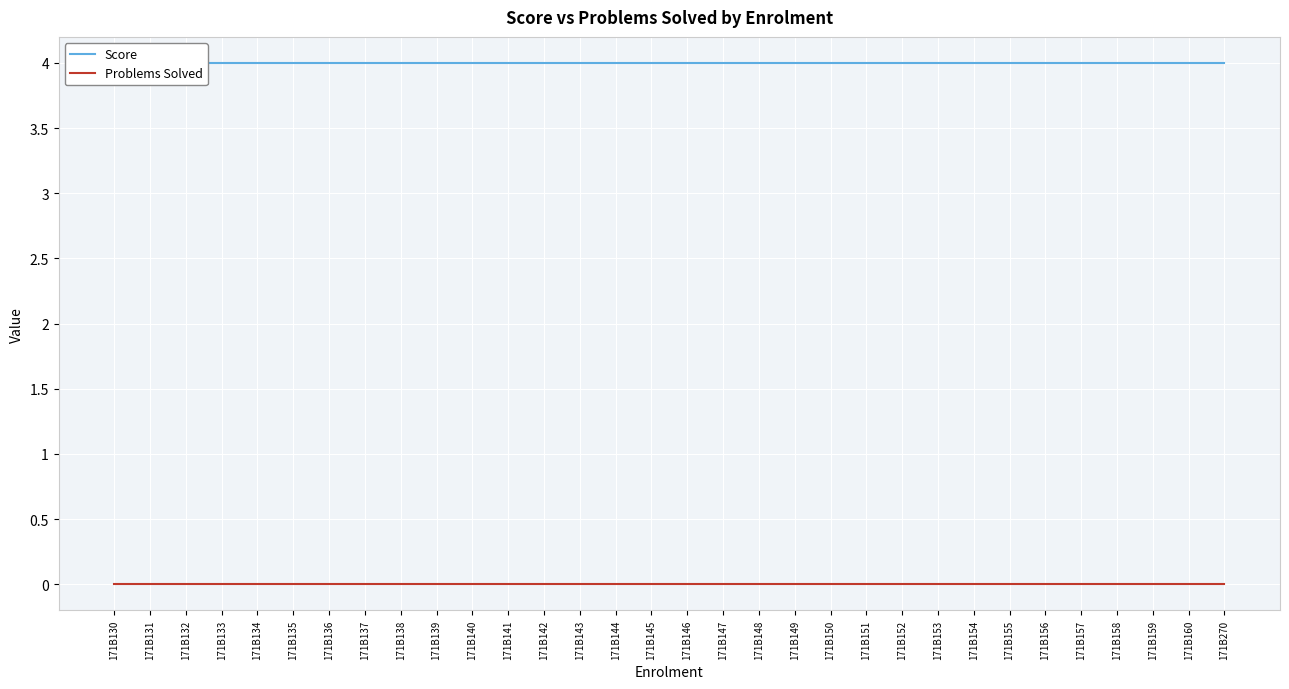

What is the difference between the highest and lowest values at 171B130?

4